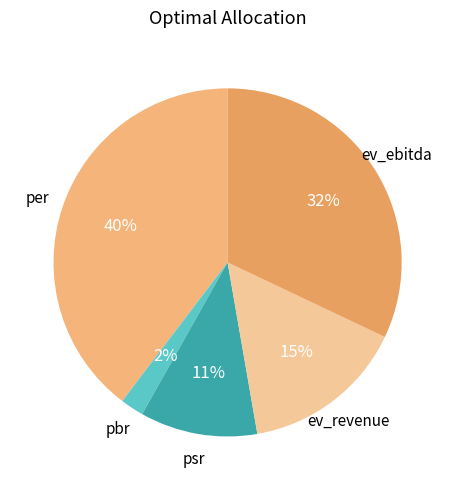

How many slices are in this pie chart?

5